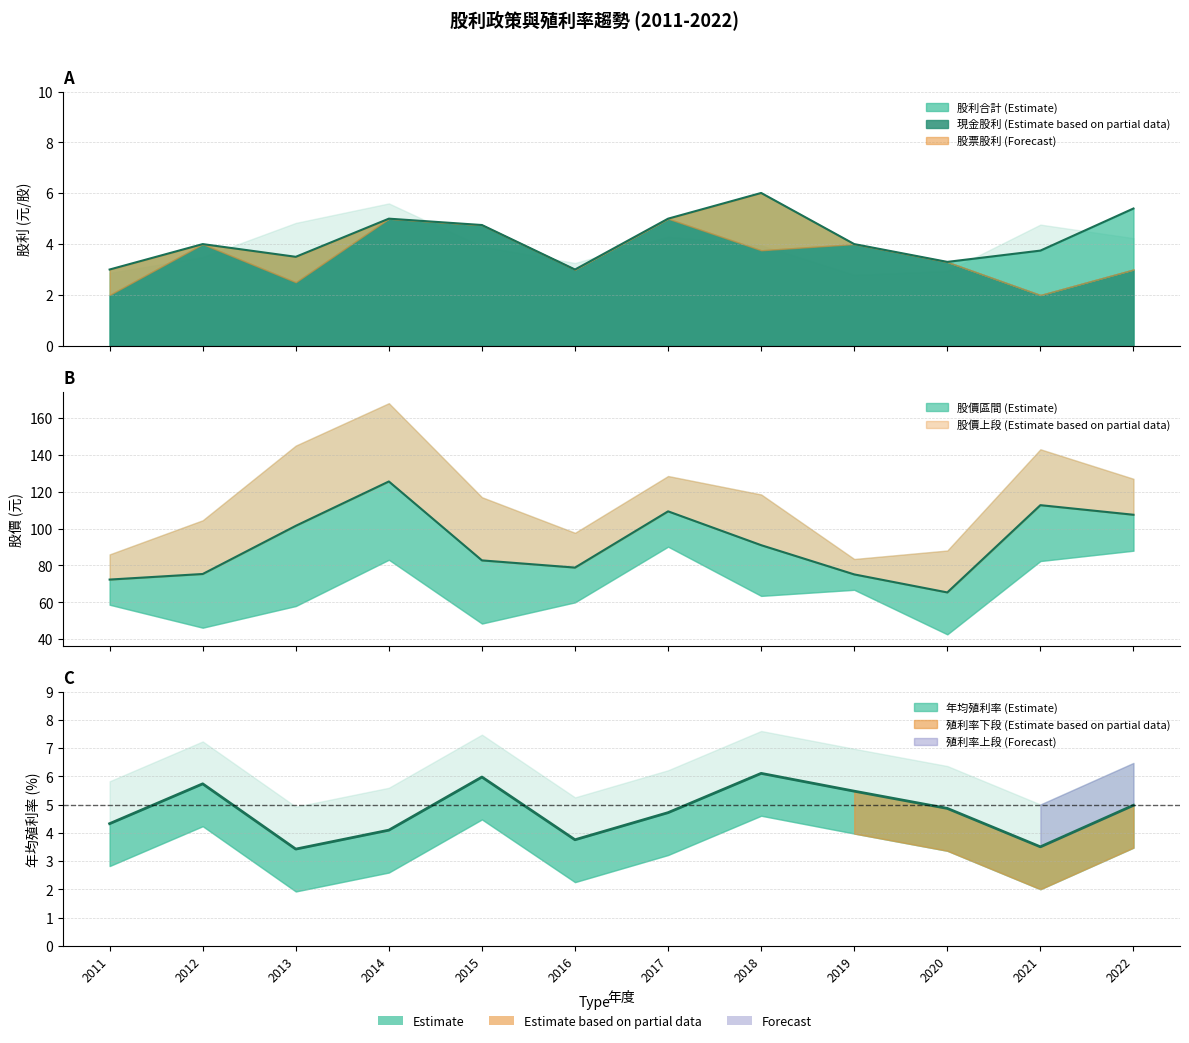

Does the chart have visible grid lines?

Yes